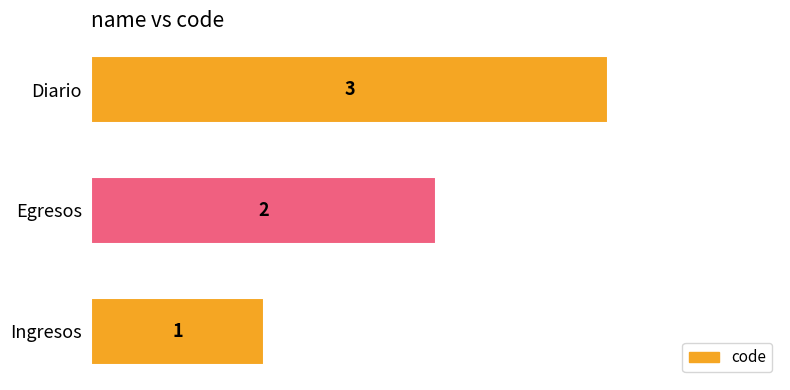

Read the value at Diario.

3